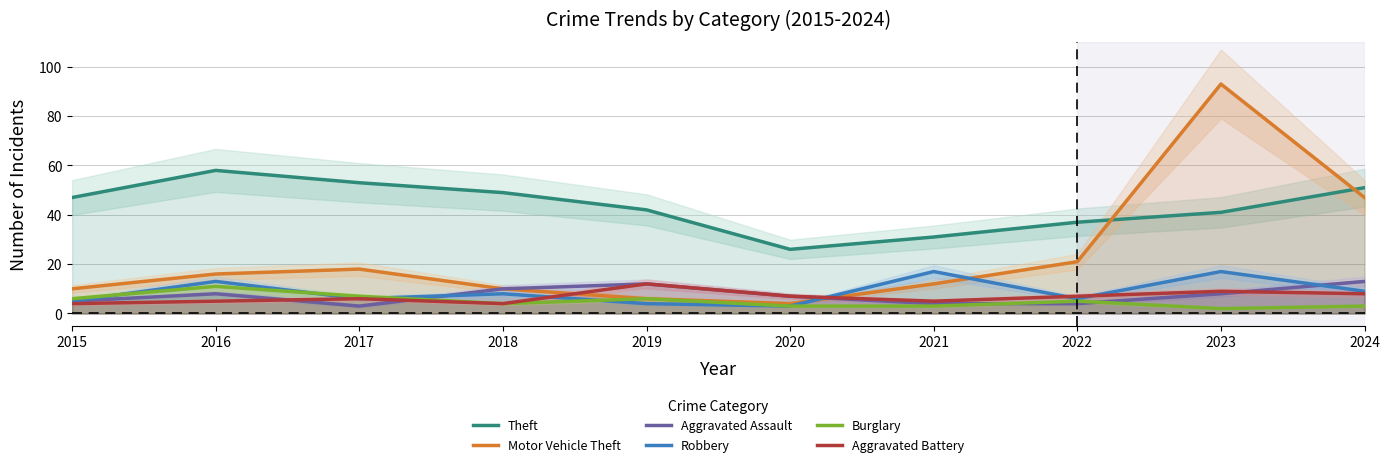

At which category is the sum across all series the highest?

2023